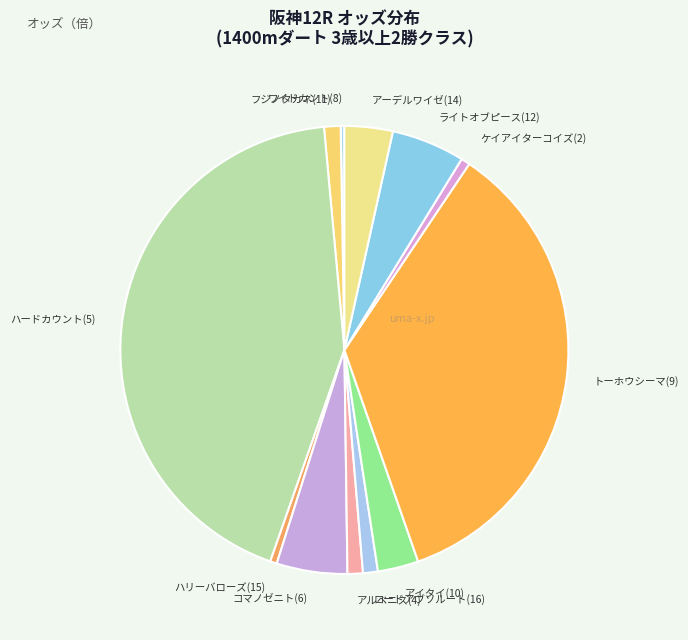

True or false: アイタイ(10) accounts for 3% of the total.

True